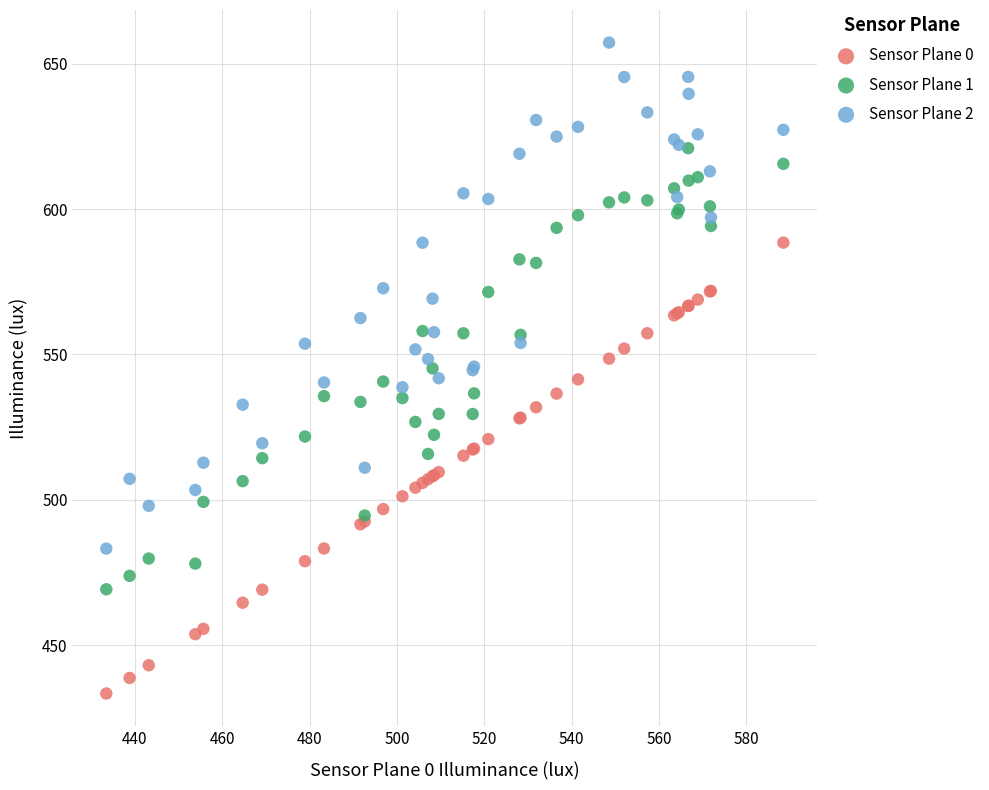

Which series contains the lowest Y value?

Sensor Plane 0